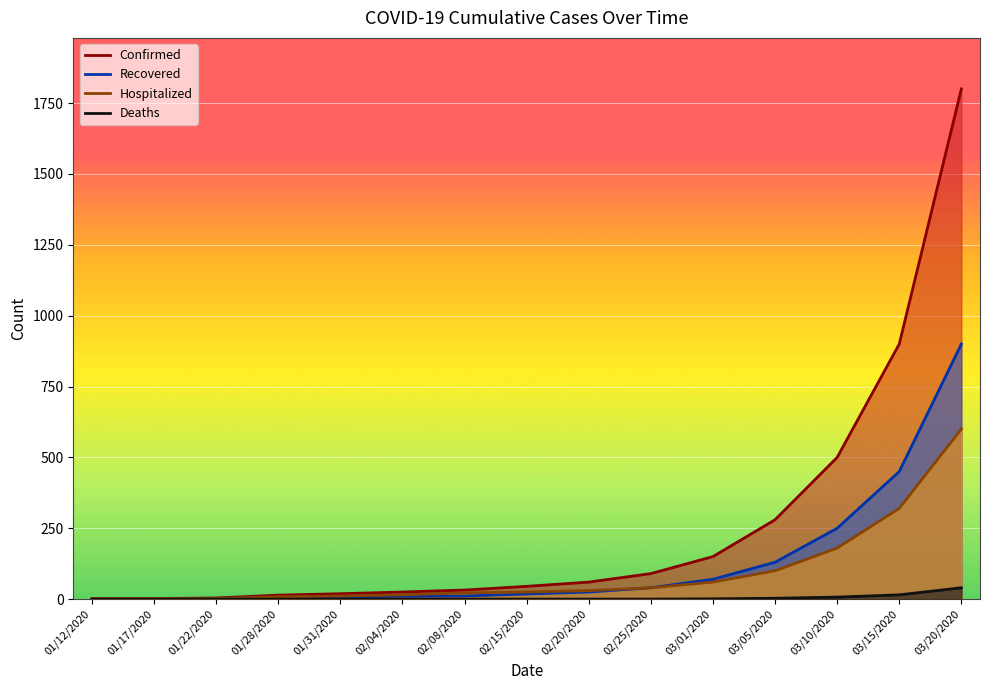

Where does the Recovered series first go above 18?

02/20/2020